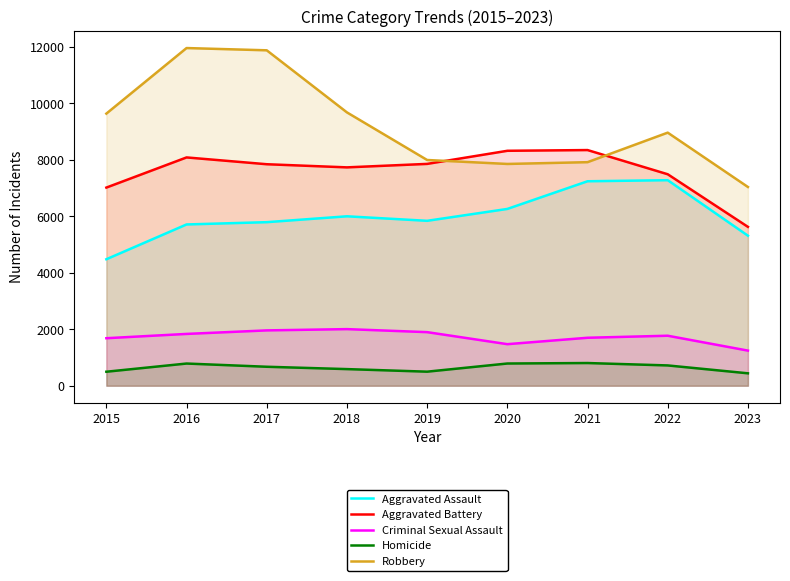

What is the difference between the maximum and minimum values in the Homicide series?

364